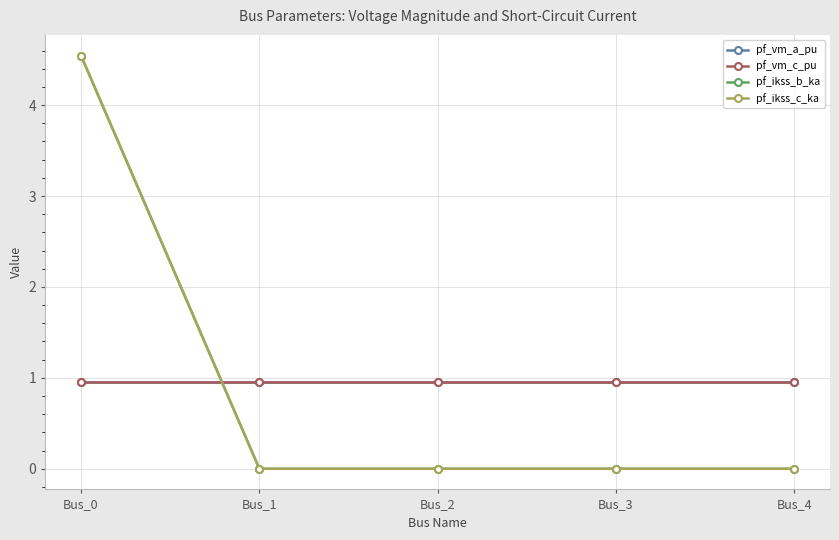

Reading left to right, what are all the values shown in this chart?

pf_vm_a_pu: 1.0	1.0	1.0	1.0	1.0
pf_vm_c_pu: 1.0	1.0	1.0	1.0	1.0
pf_ikss_b_ka: 4.5	0.0	0.0	0.0	0.0
pf_ikss_c_ka: 4.5	0.0	0.0	0.0	0.0